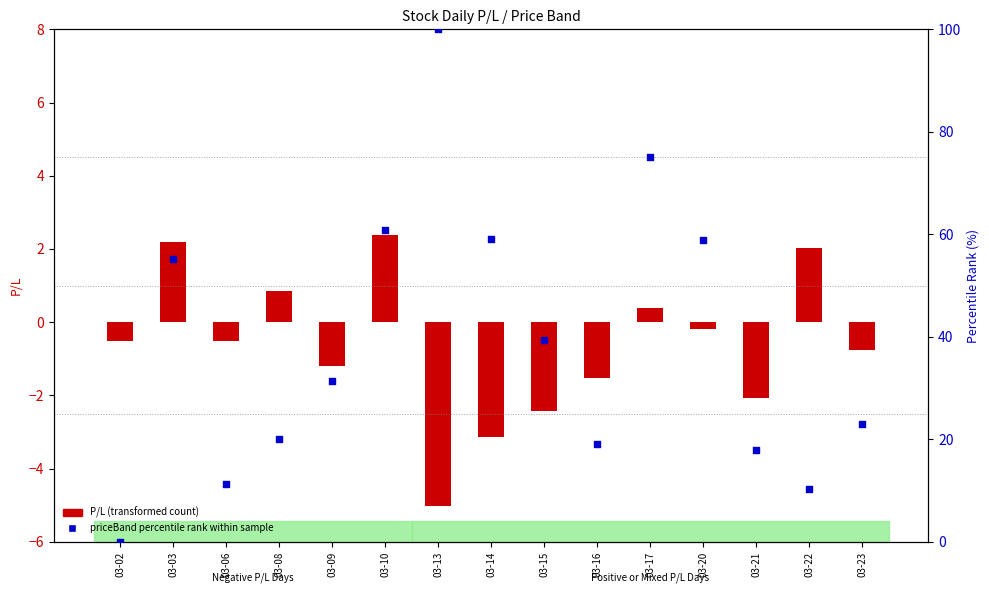

What is the total value across all series at 03-02?

-0.5